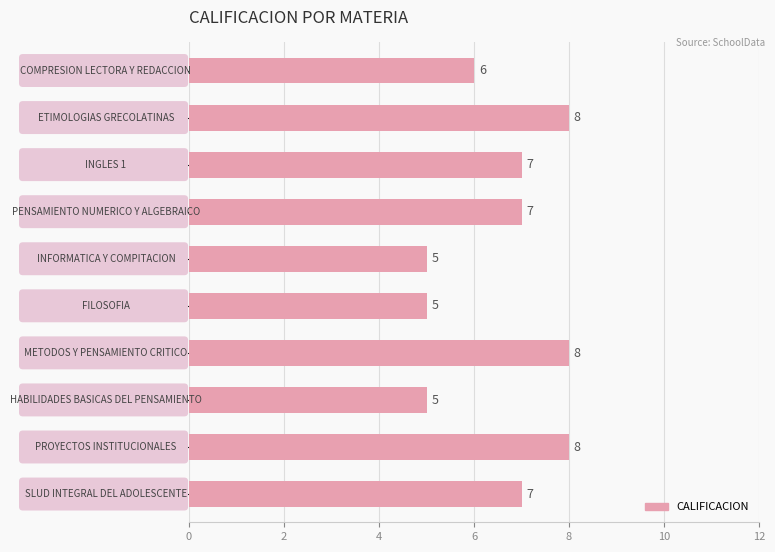

What is the minimum value shown in the chart?

5